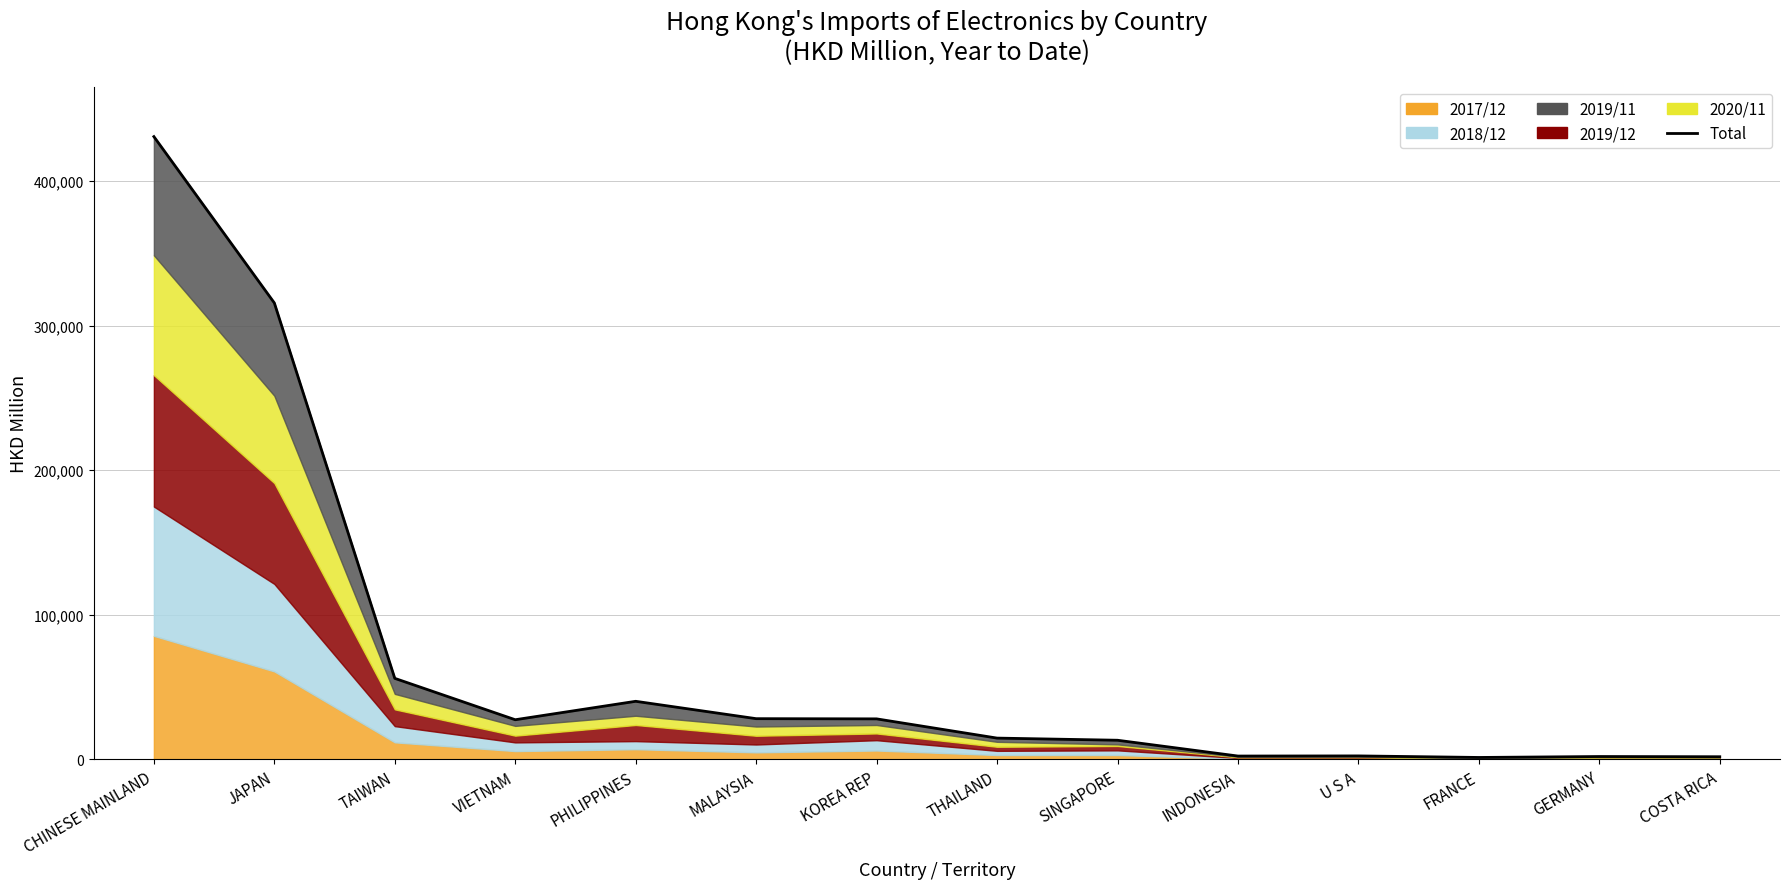

How many data points does each series have?

14